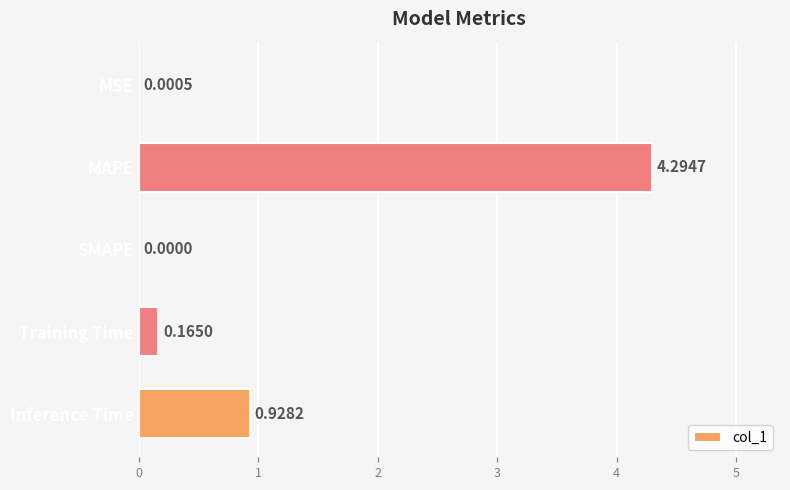

At which label is the value closest to 2?

Inference Time